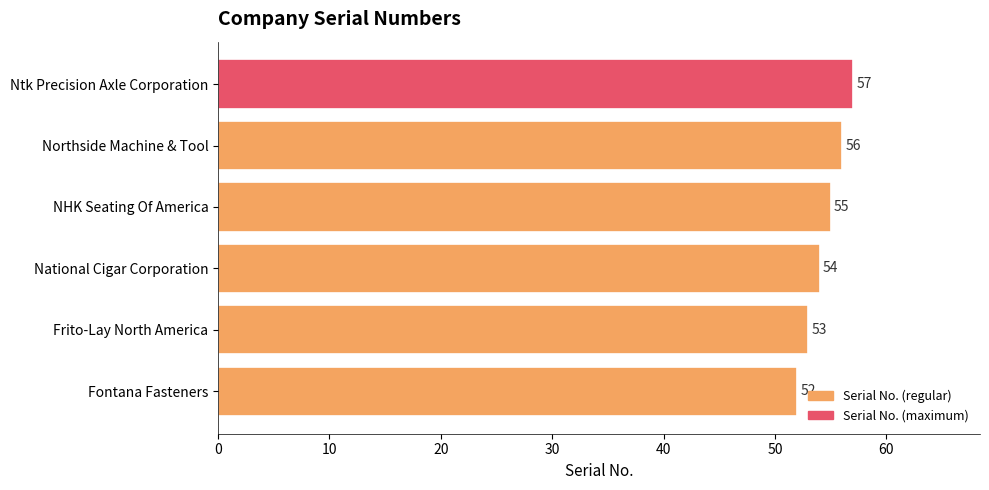

At which label is the value closest to 54?

National Cigar Corporation